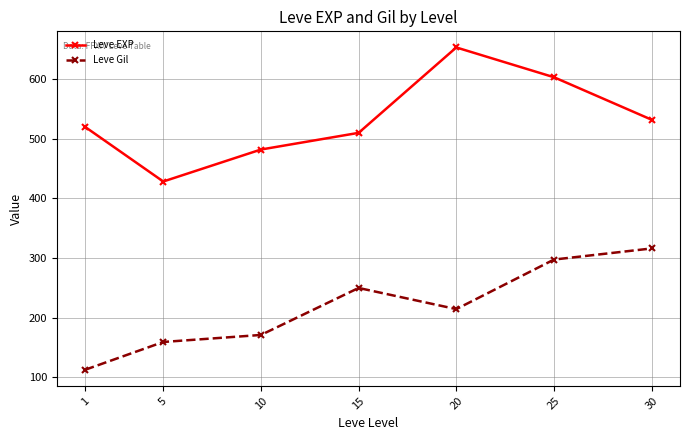

What is the average value of the Leve EXP series?

532.7